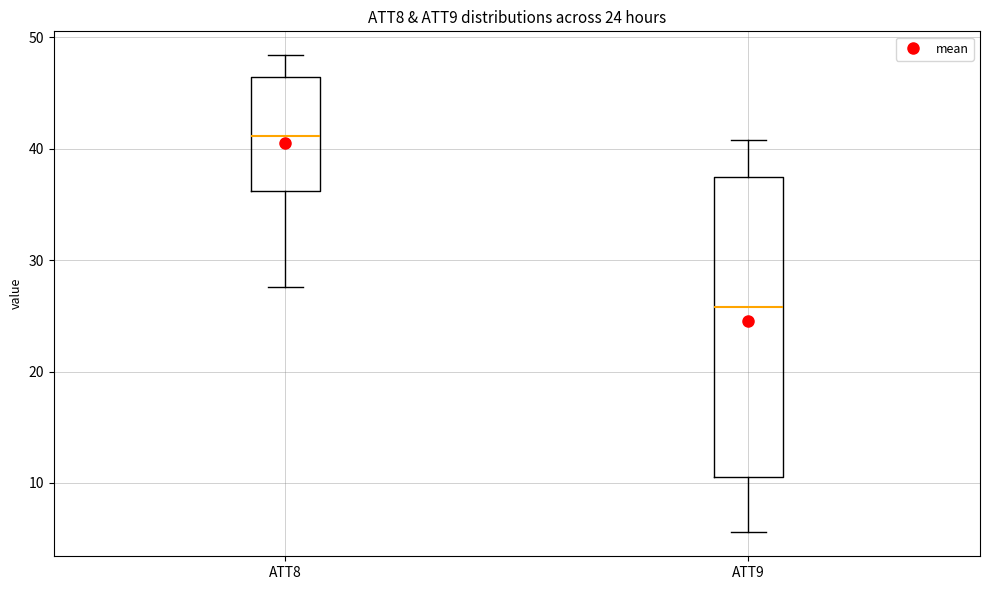

Comparing the boxes themselves (not the whiskers), which one is the tallest?

ATT9